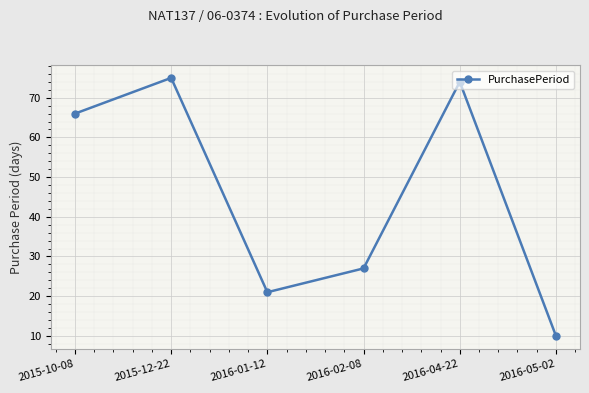

Approximately how many times larger is the value at 2016-02-08 compared to 2015-10-08?

0.4